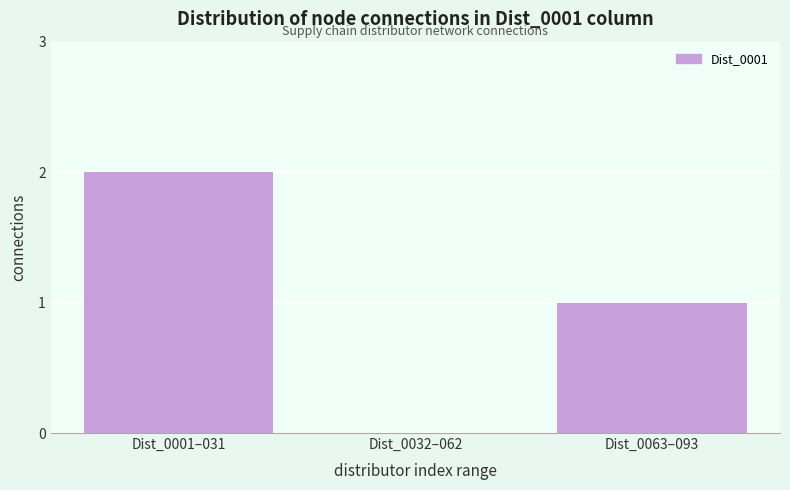

Reading left to right, what are all the values shown in this chart?

Dist_0001–031=2	Dist_0032–062=0	Dist_0063–093=1